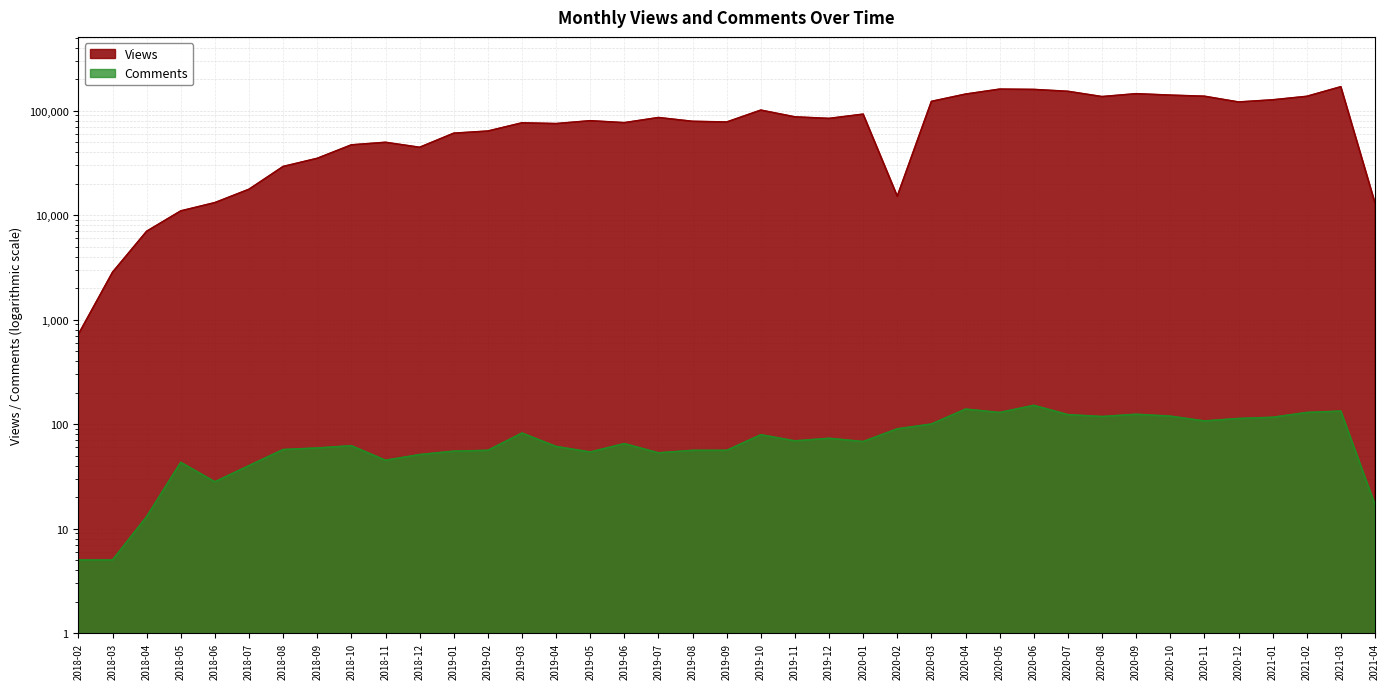

The Views series shows 10970 at 2018-05. True or false?

True